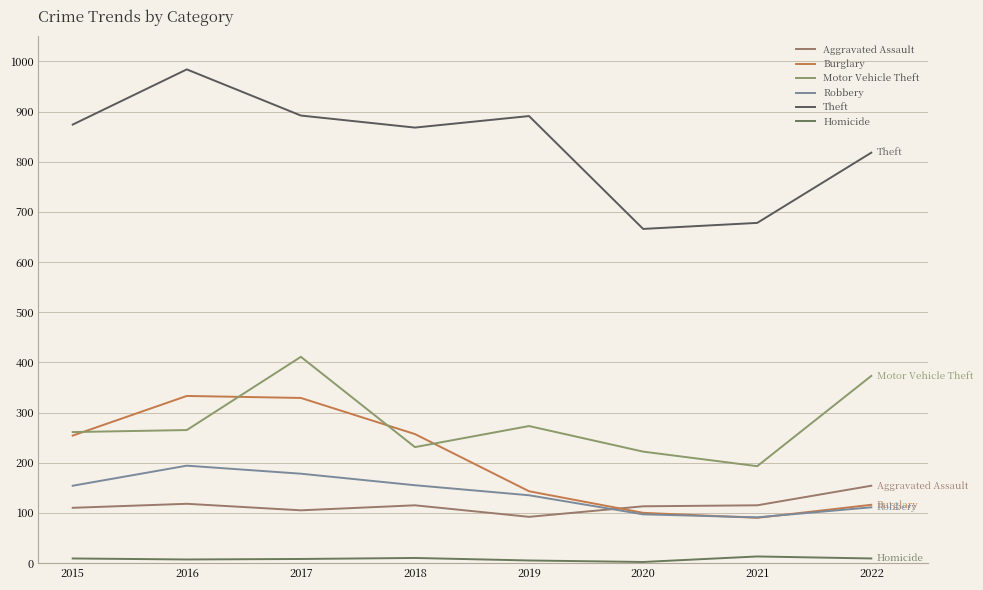

True or false: Robbery and Motor Vehicle Theft cross at least once.

False